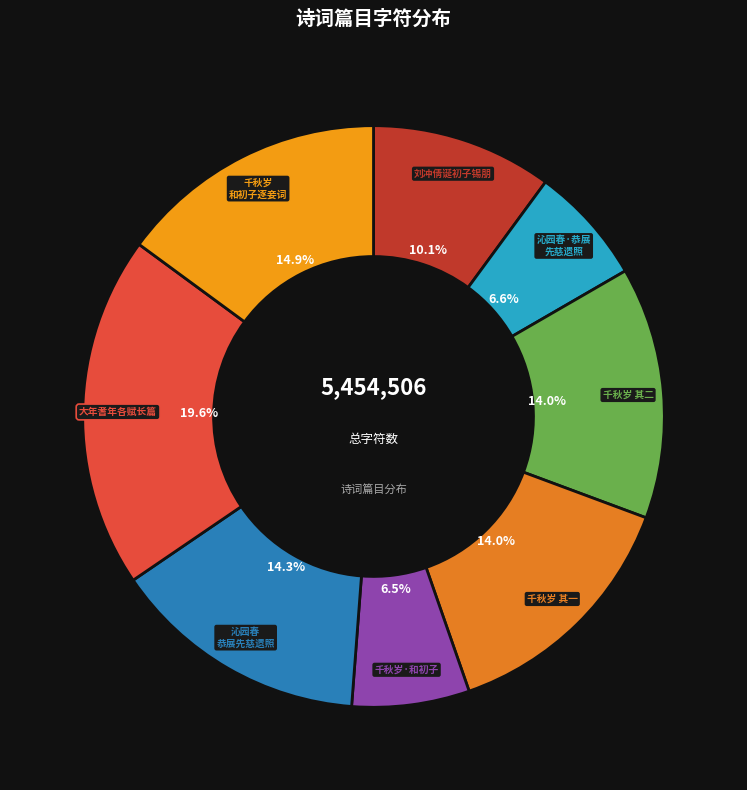

To the nearest percent, what is the difference between the largest and smallest slice percentages?

13%